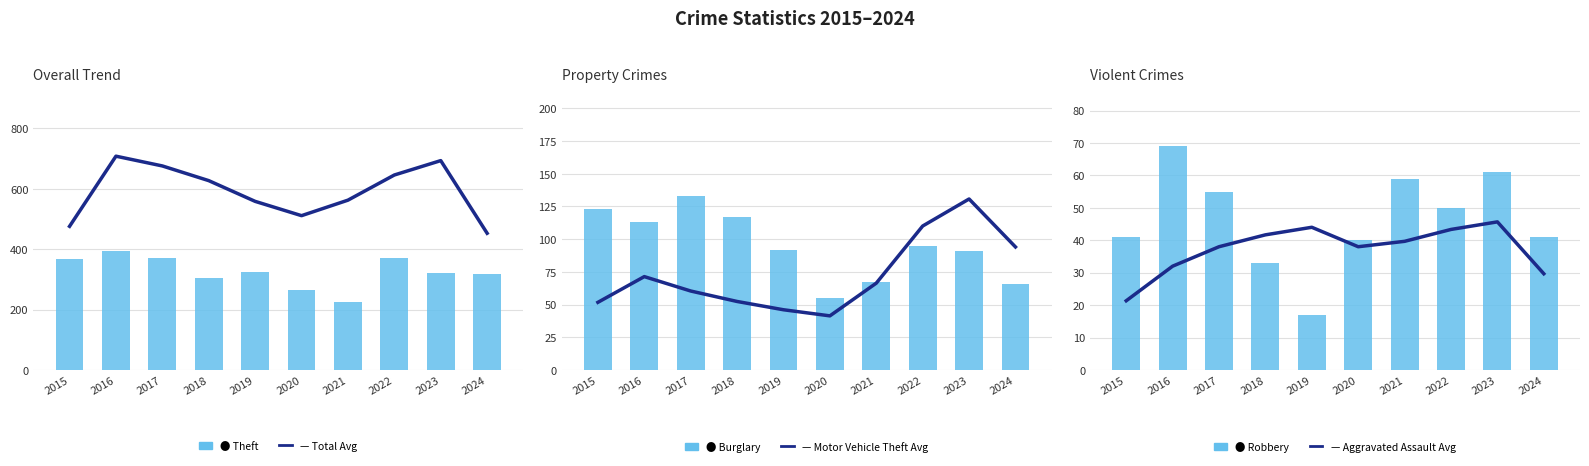

What is the approximate value of Total (Avg) at 2016?

708.0